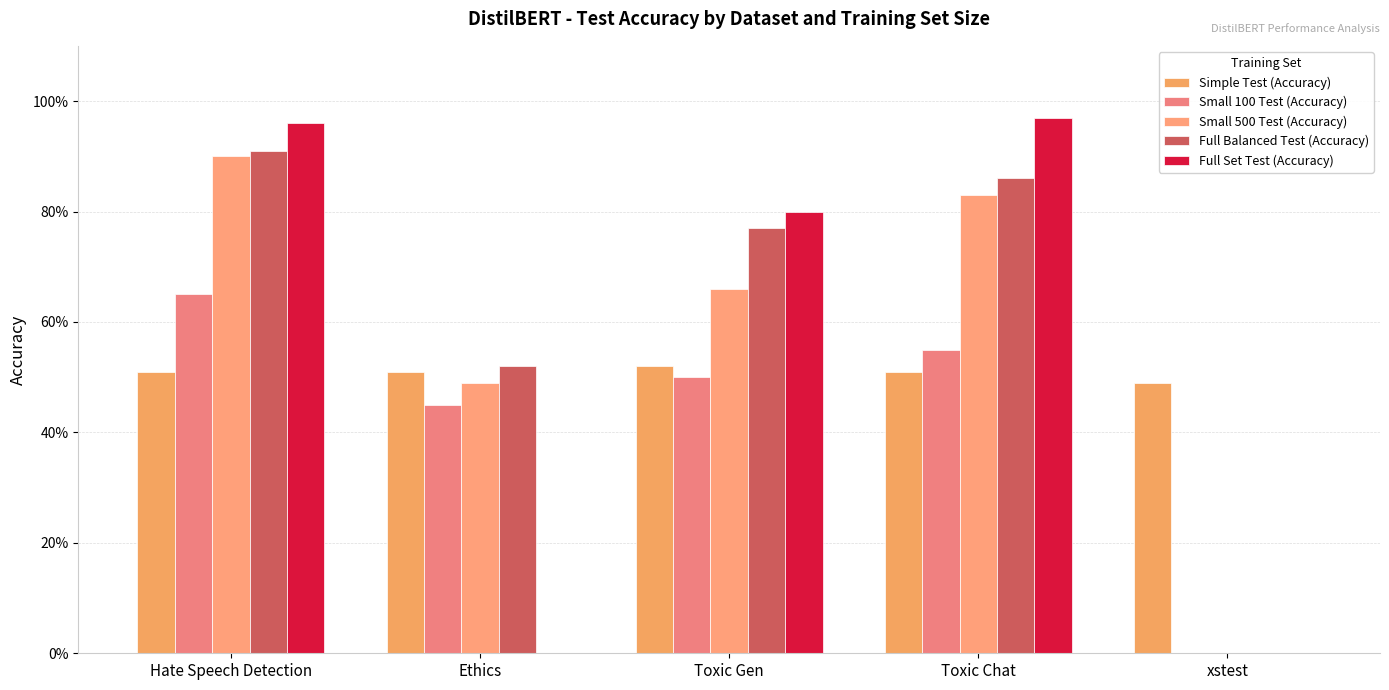

Rank the categories by Full Set Test (Accuracy) value from highest to lowest.

Toxic Chat, Hate Speech Detection, Toxic Gen, Ethics, xstest